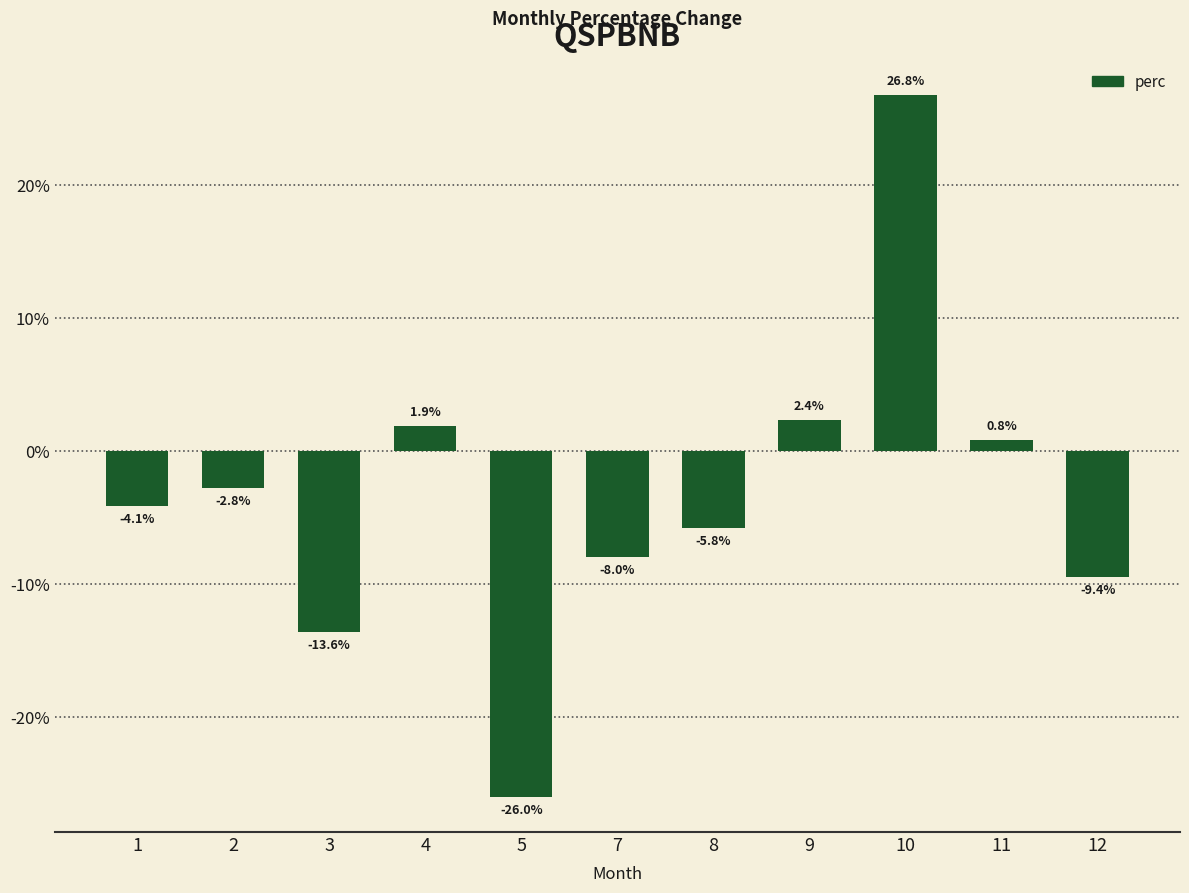

The chart shows a value of 2.4 at 9. True or false?

True